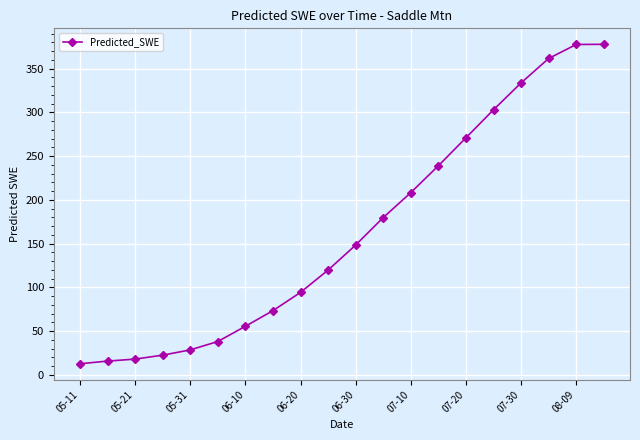

What is the sum of all values?

3278.5